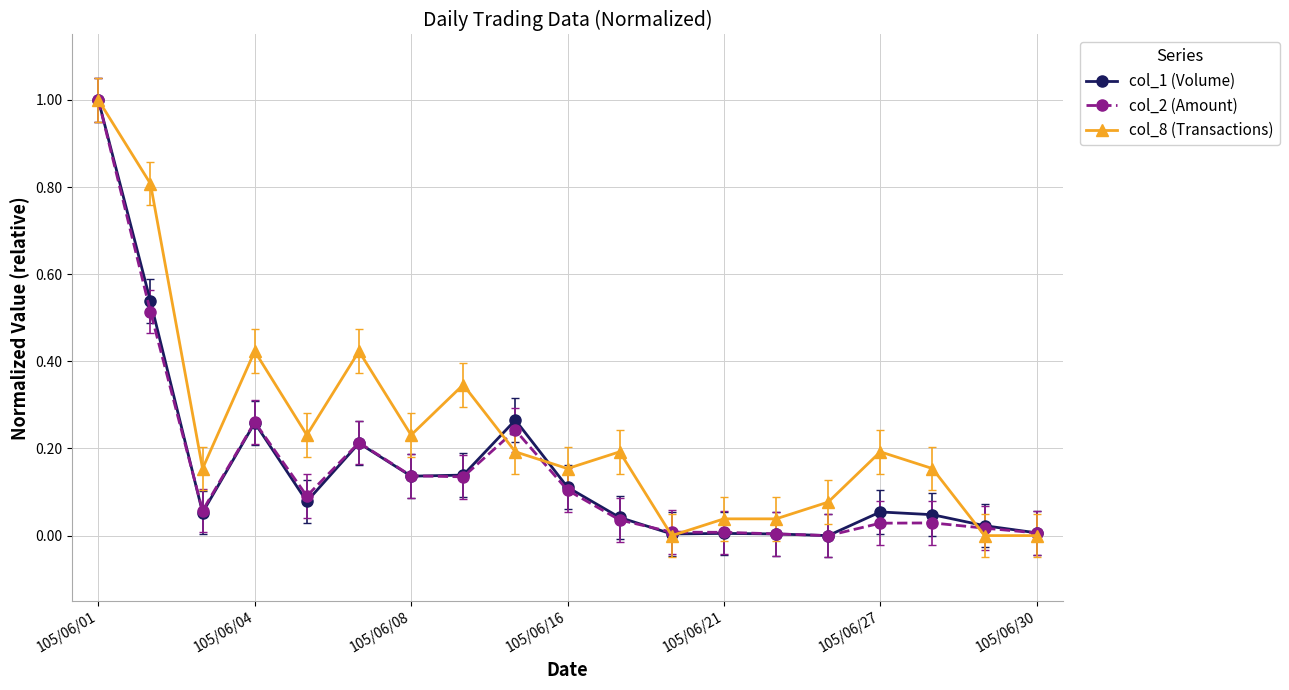

What is the maximum value for col_2 (Amount)?

1.0